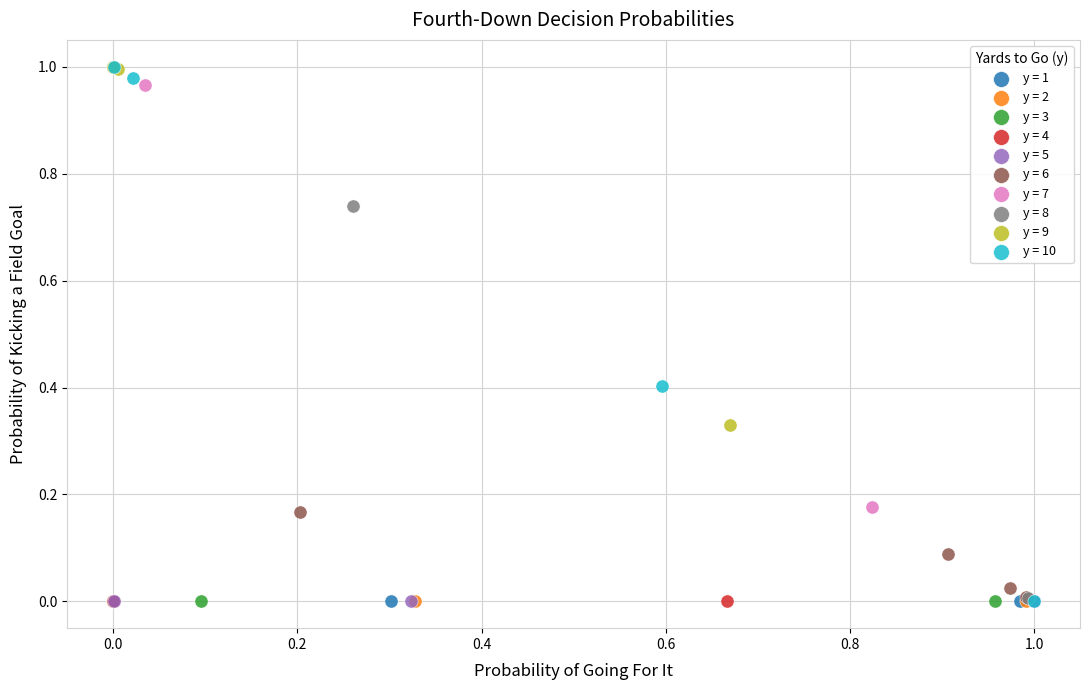

What are all the series names shown in the legend?

y = 1, y = 2, y = 3, y = 4, y = 5, y = 6, y = 7, y = 8, y = 9, y = 10